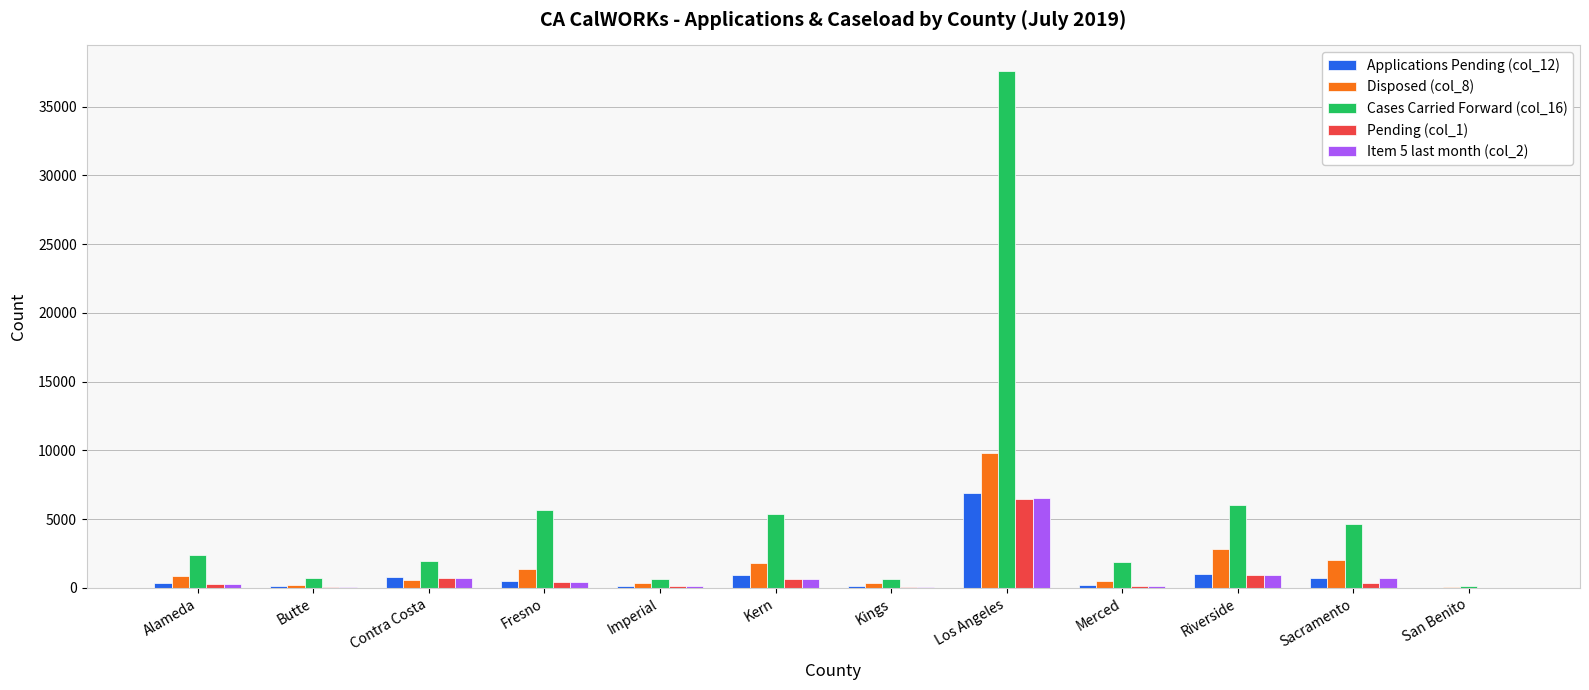

Which category has the highest value in the Item 5 last month (col_2) series?

Los Angeles